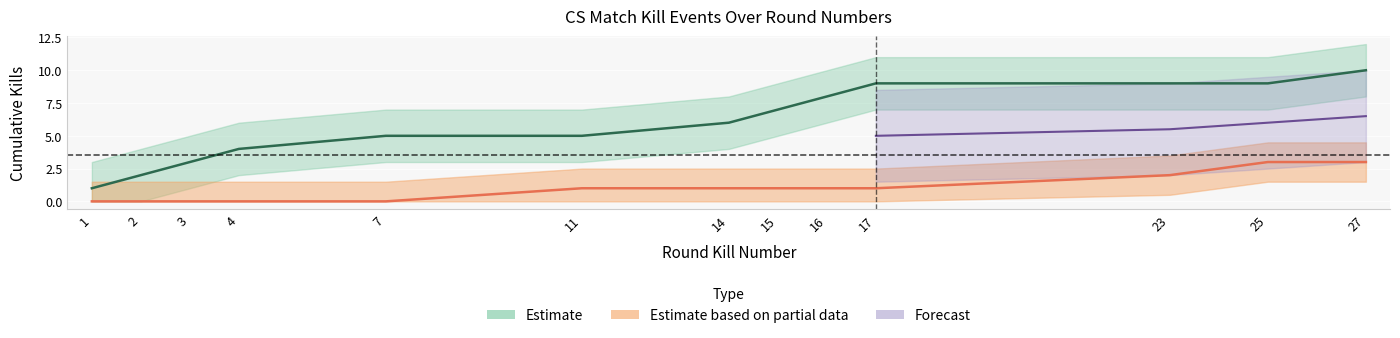

Reading left to right, transcribe all the data shown in this chart.

1	2	3	4	5	5	6	7	8	9	9	9	10